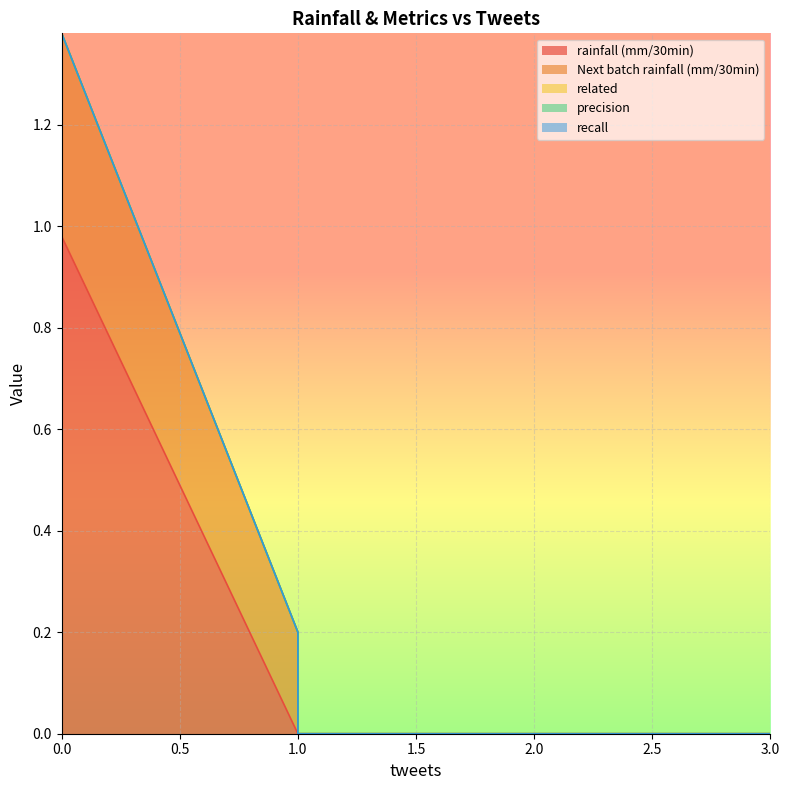

Does the chart display data point markers on the line(s)?

No